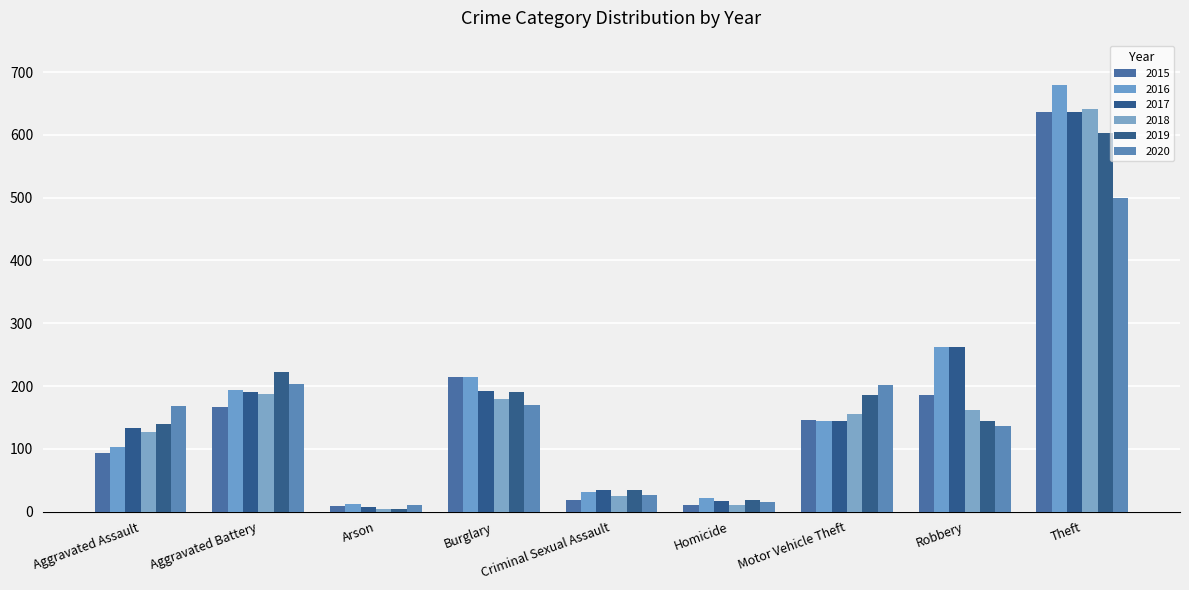

What value does the 2017 series have at Arson?

7